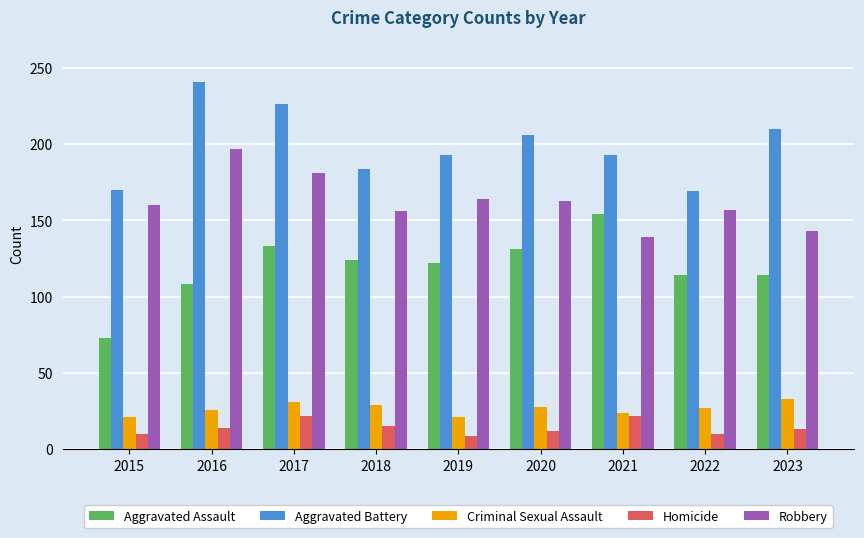

What is the spread (max minus min) of values at 2019?

184